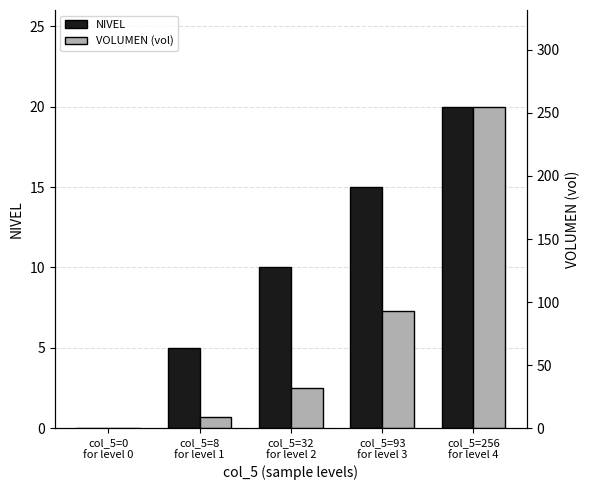

Is it true that NIVEL equals 21.2 at col_5=93
for level 3?

False